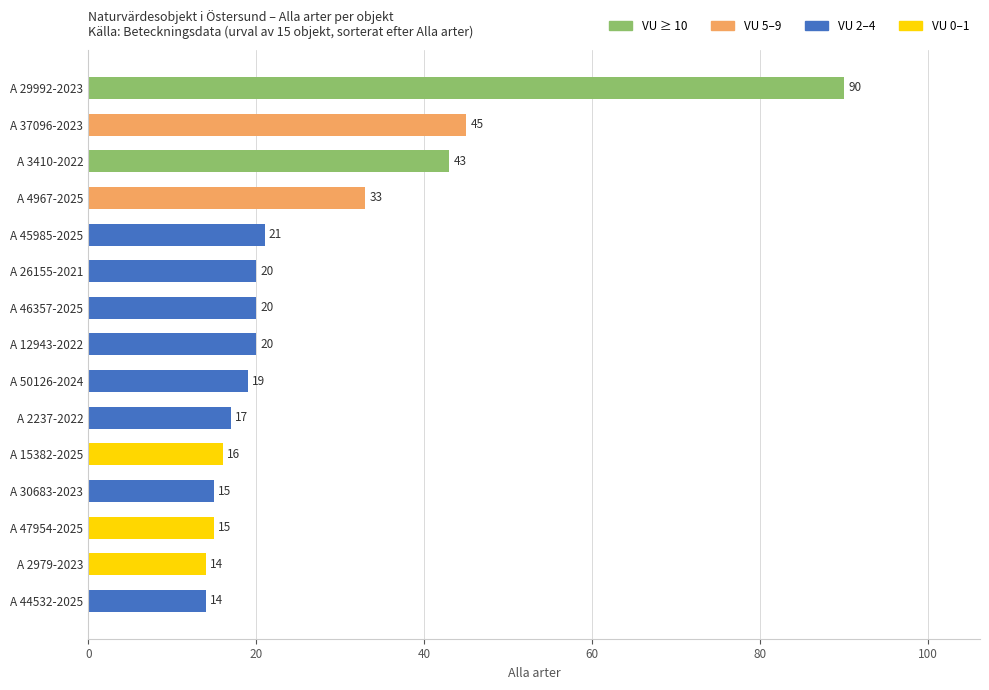

How many values are below 20?

7